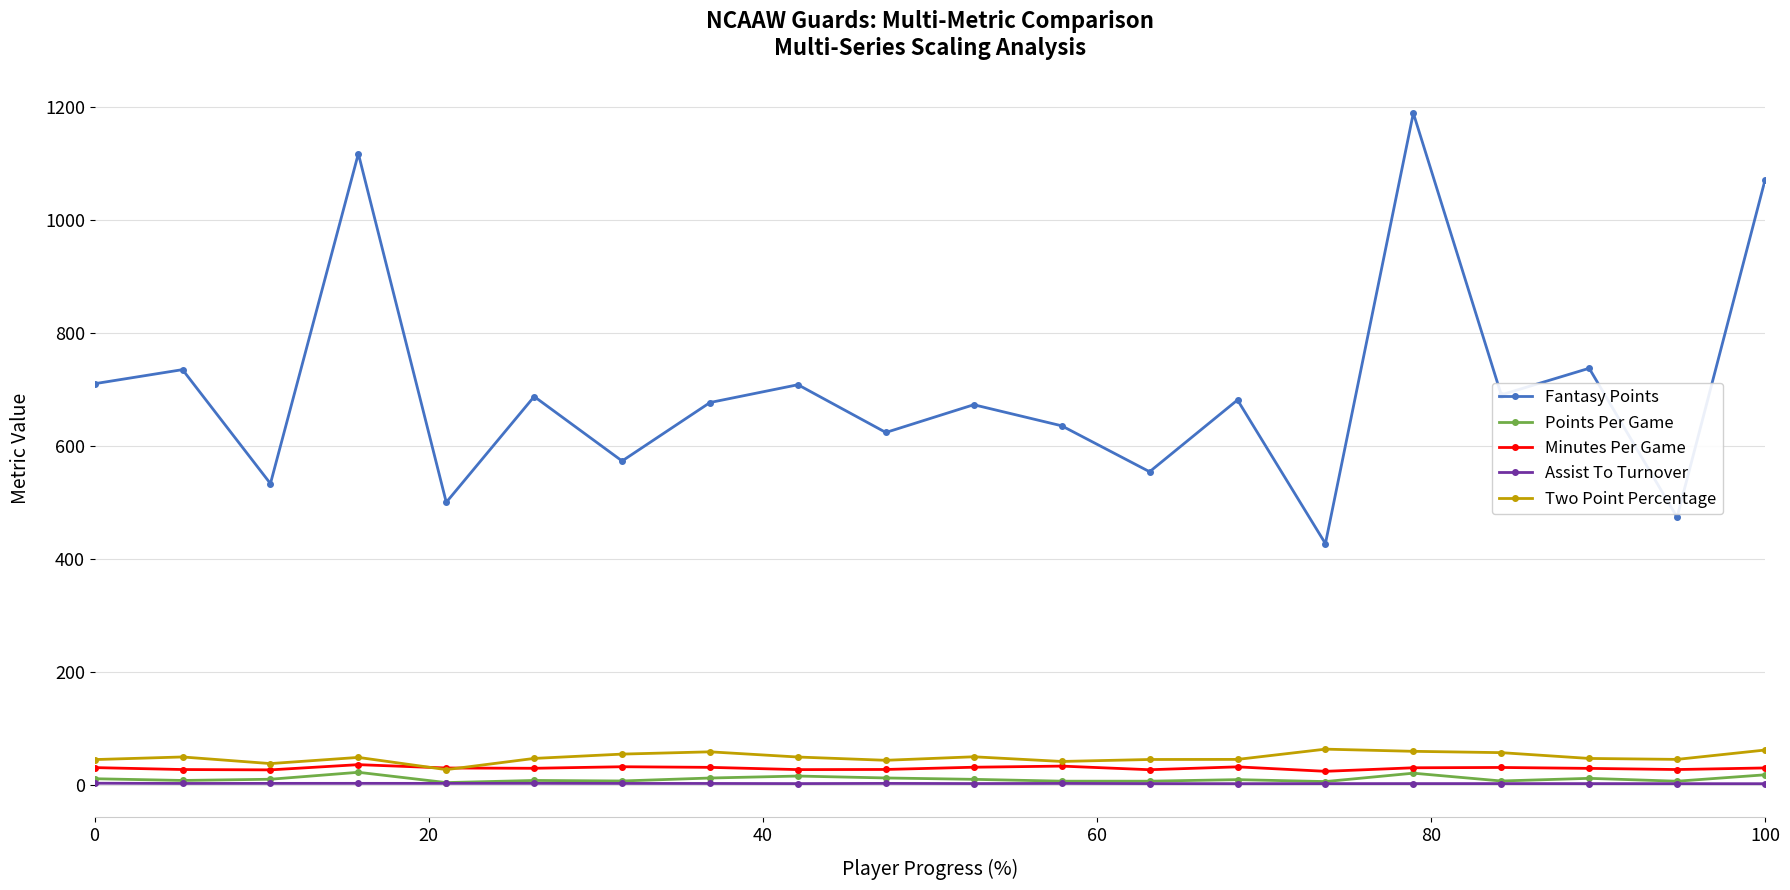

Which series has the largest total across all categories?

Fantasy Points